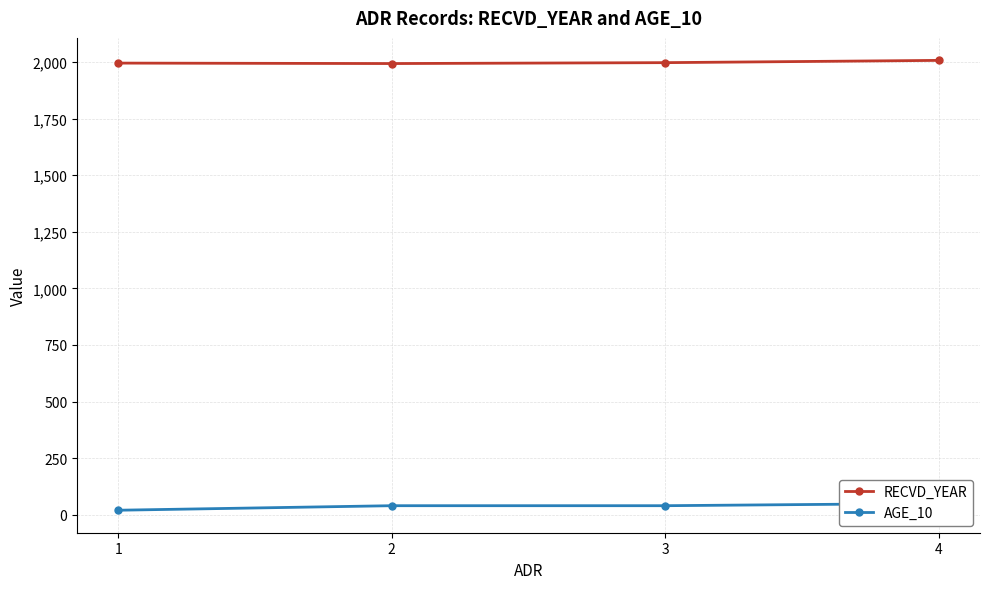

Does the chart display data point markers on the line(s)?

Yes